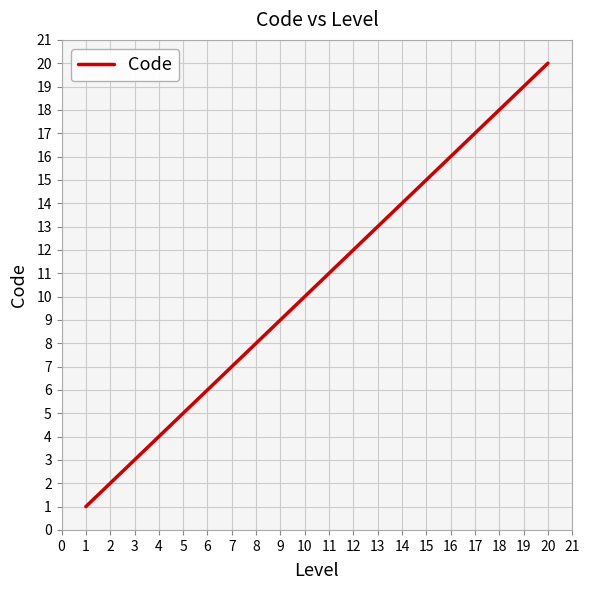

List the labels in order of value, smallest first.

1, 2, 3, 4, 5, 6, 7, 8, 9, 10, 11, 12, 13, 14, 15, 16, 17, 18, 19, 20